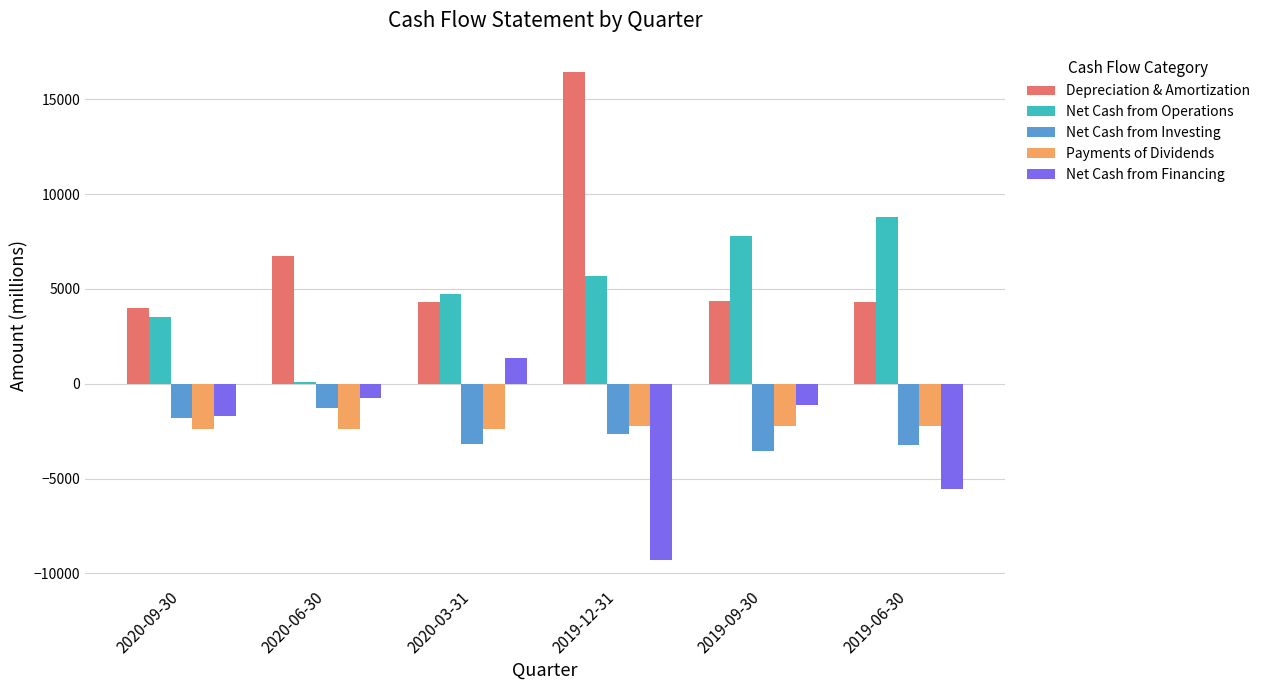

The Net Cash from Financing series shows -5559 at 2019-06-30. True or false?

True